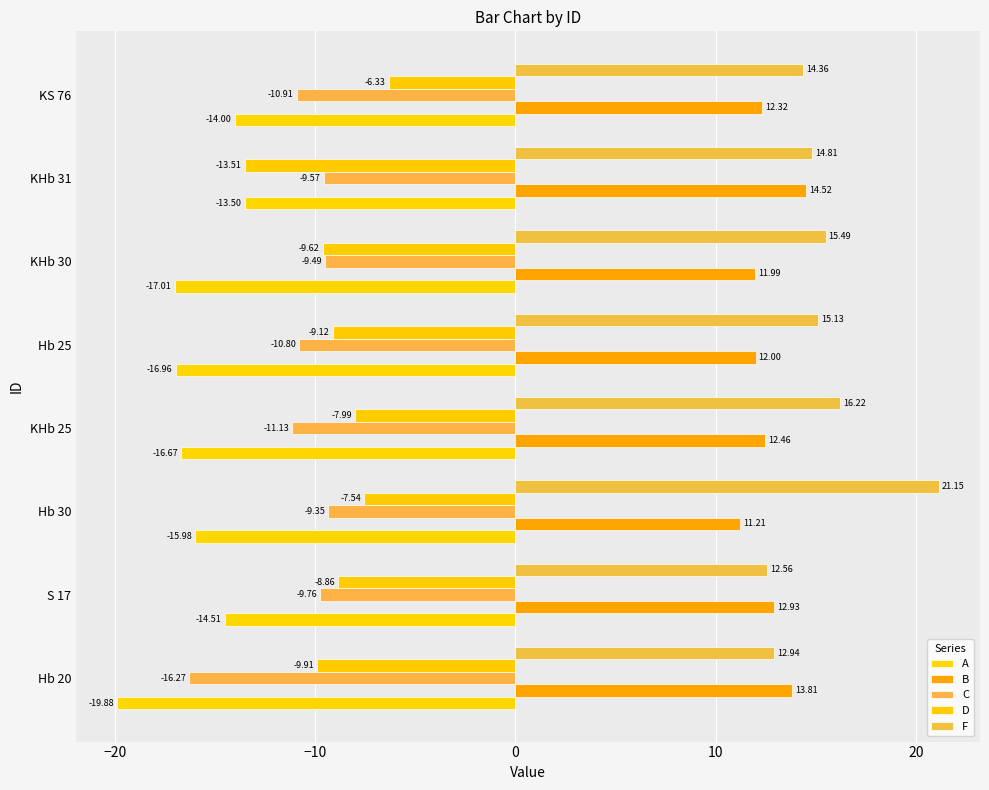

At which label does D reach its minimum?

KHb 31